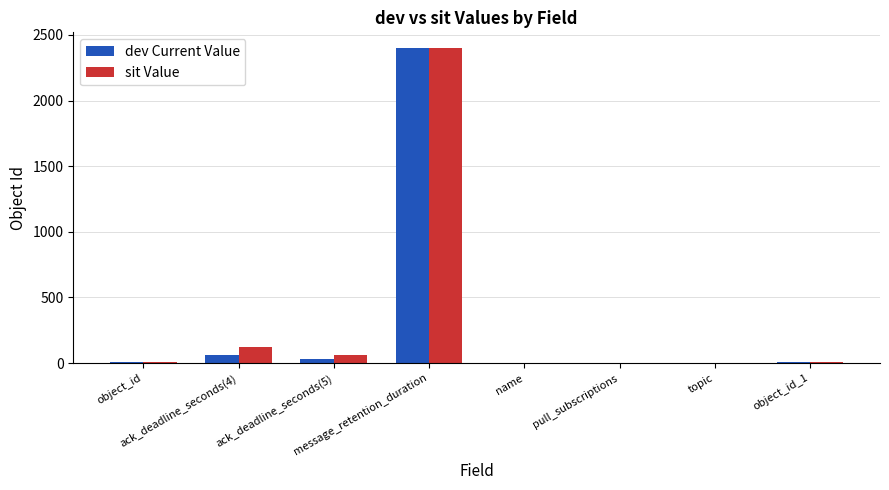

What is the greatest value displayed?

2400